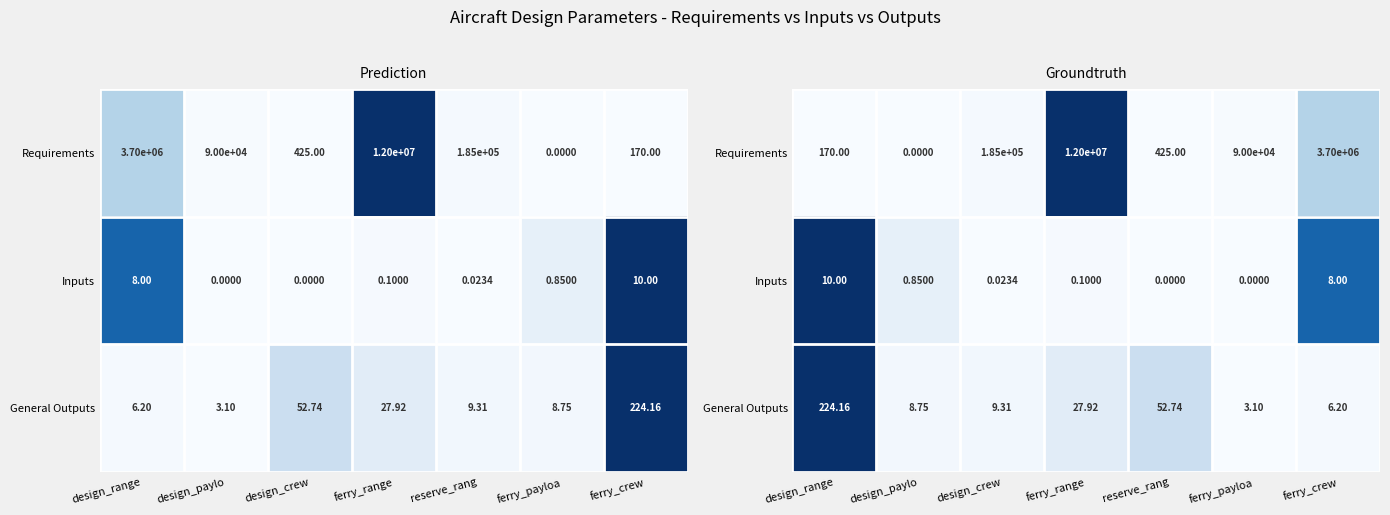

Which series has the largest range (max minus min)?

Requirements